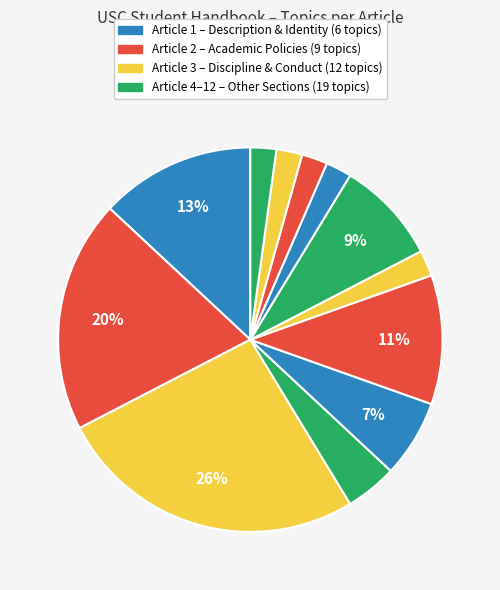

Count the number of slices in the pie.

12